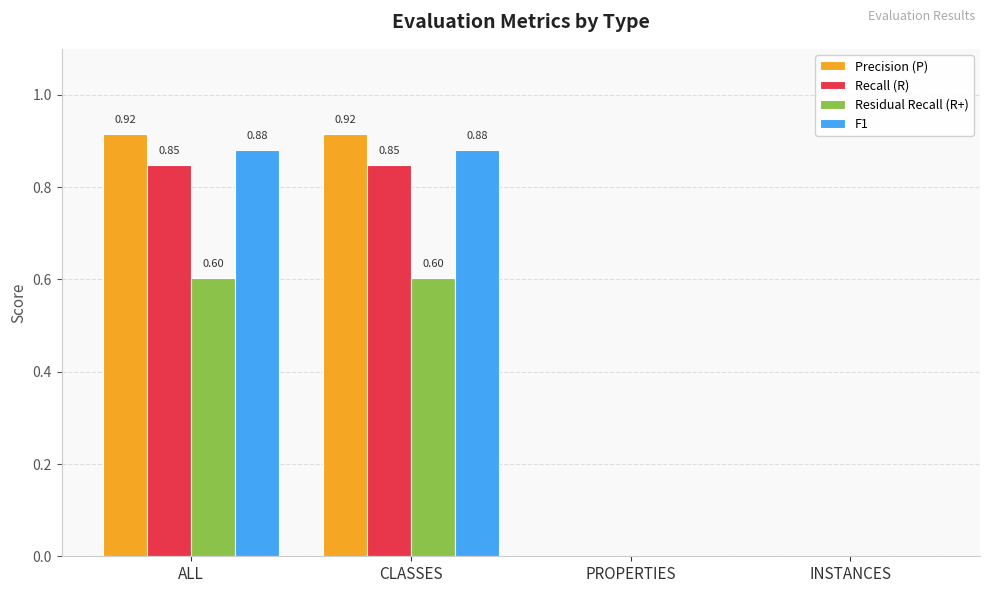

Is it true that Precision (P) equals -0.6 at PROPERTIES?

False